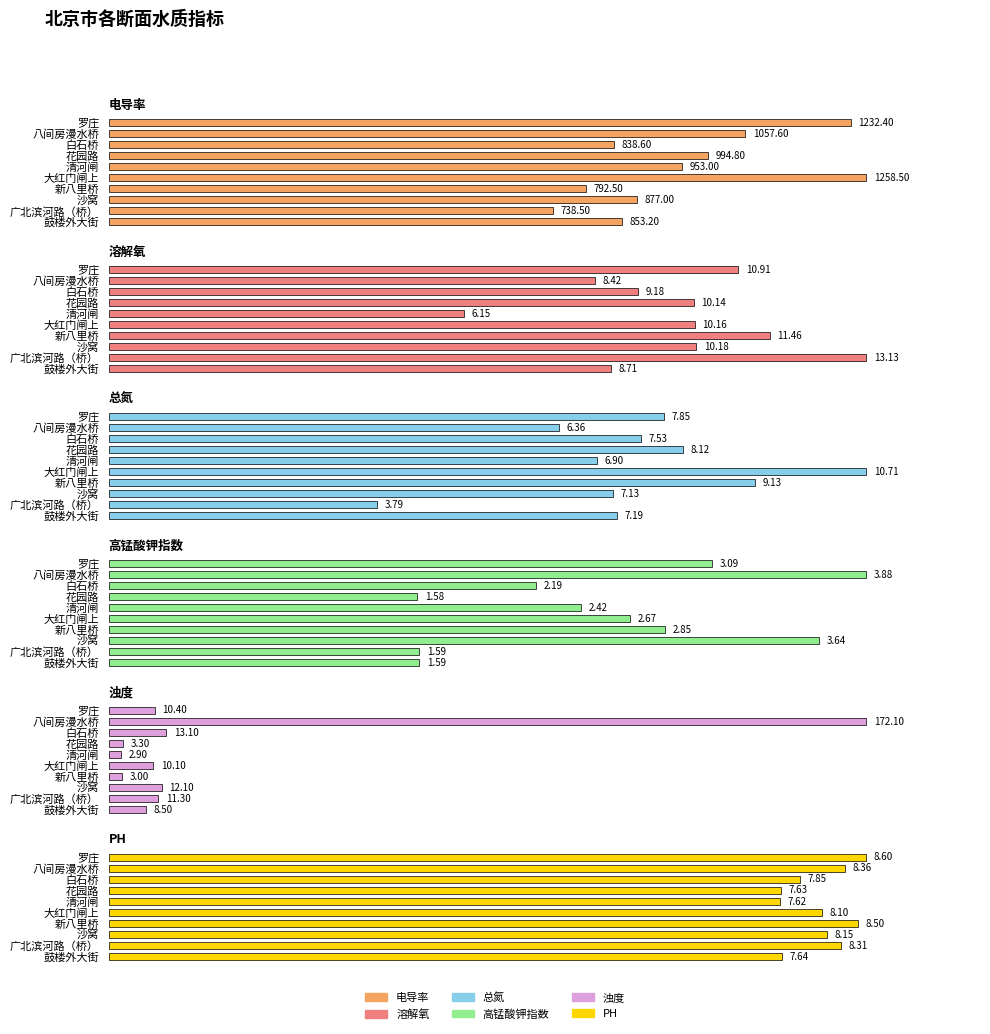

How many bars are there in total?

60